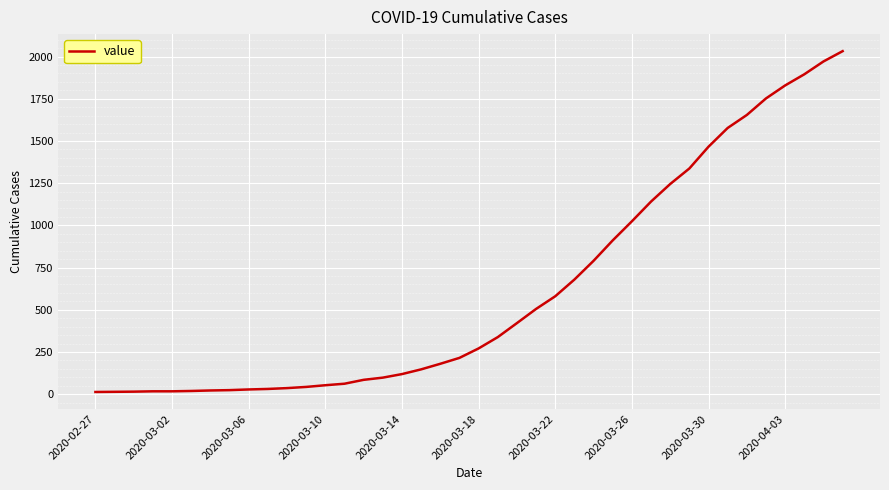

What is the maximum value shown in the chart?

2032